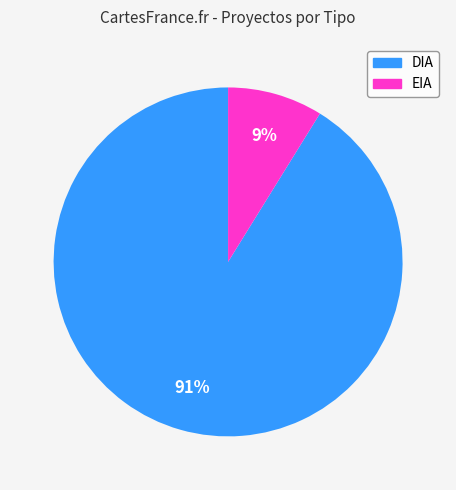

Do DIA and EIA together represent more than half of the pie?

Yes